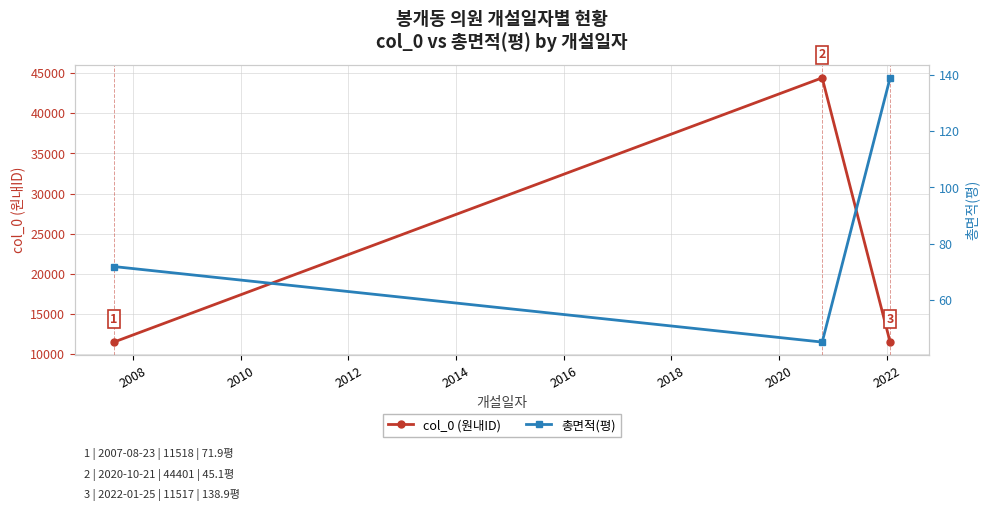

What is the value of the col_0 (원내ID) point at the 2nd from the left?

44401